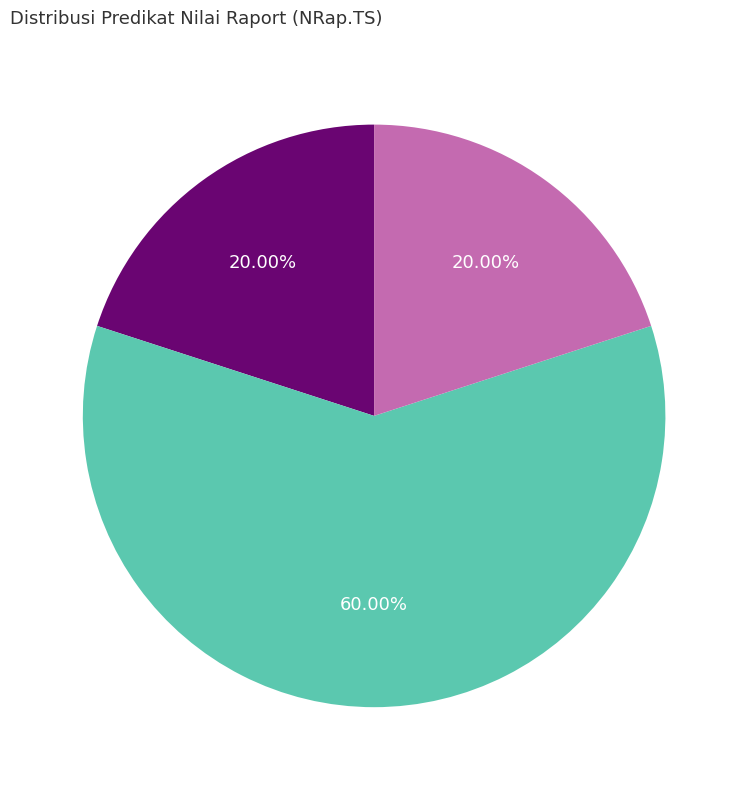

To the nearest percent, what is the average slice percentage?

33%